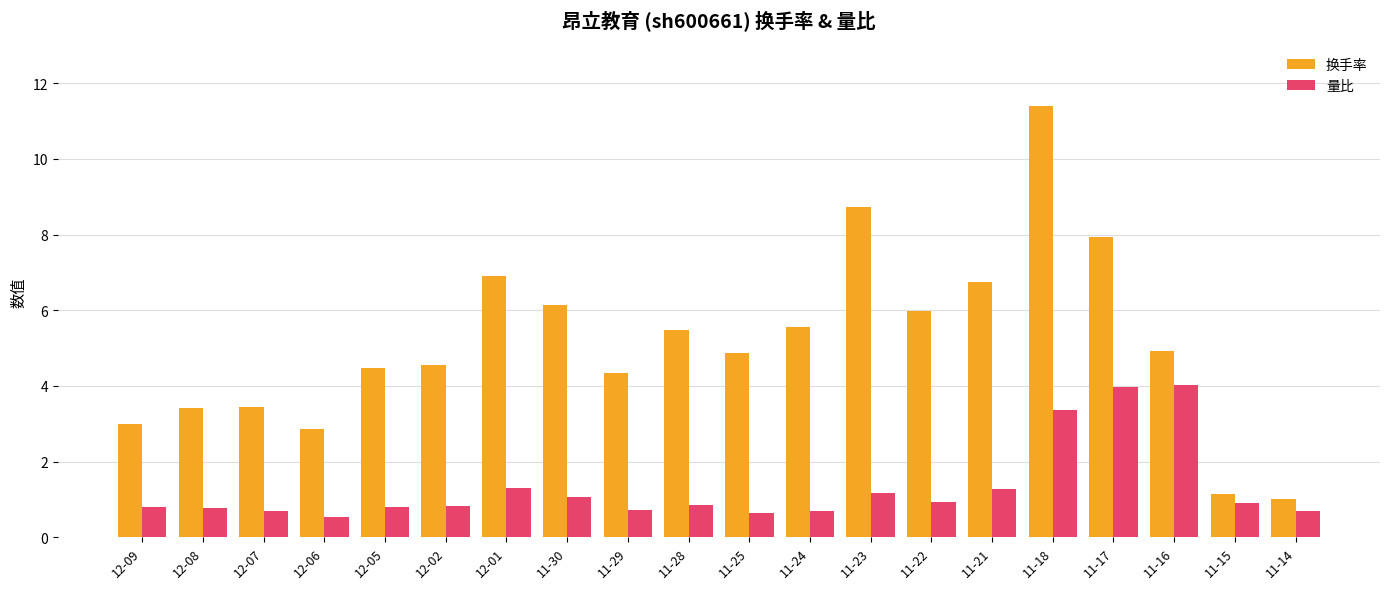

What value does the 量比 series have at 12-08?

0.8